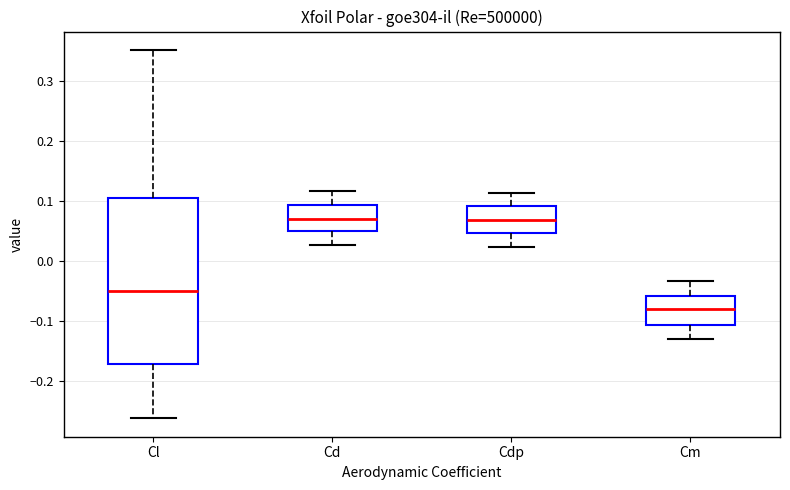

Which box has the lowest median line?

Cm